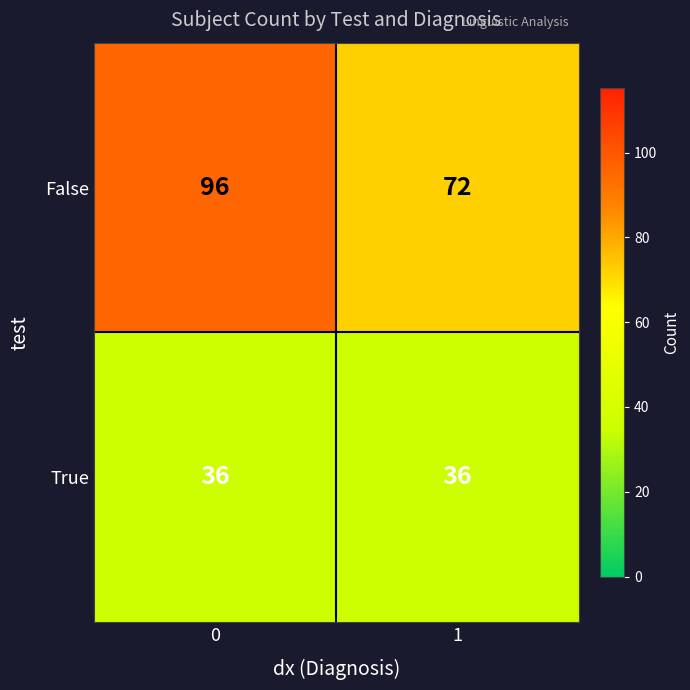

What is the difference between the highest and lowest values at 1?

36